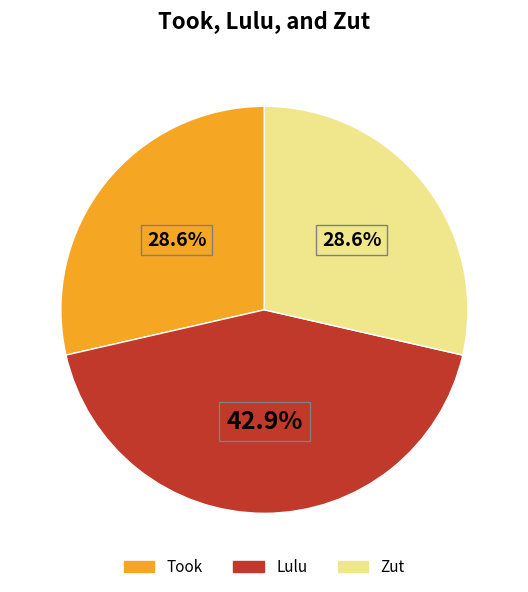

Does Zut account for over 50% of the chart?

No